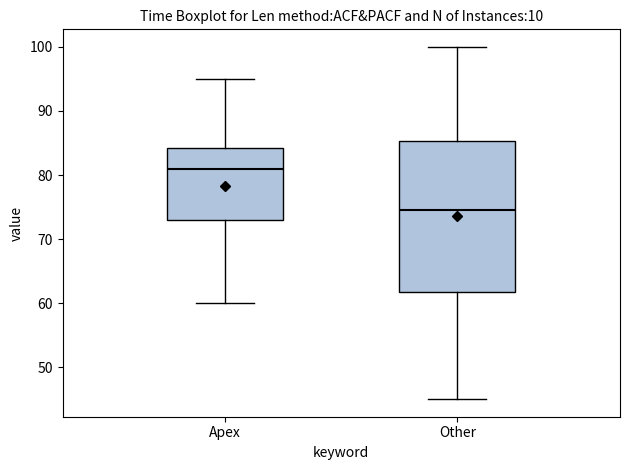

Reading left to right, transcribe this box plot: for each box, give where its median line is, the range the box spans, and where its two whiskers end, as read against the y-axis. The values are not printed on the chart, so give them approximately, as read against the axis.

Apex: median 81, box 73 to 84, whiskers 60 to 95
Other: median 75, box 62 to 85, whiskers 45 to 100